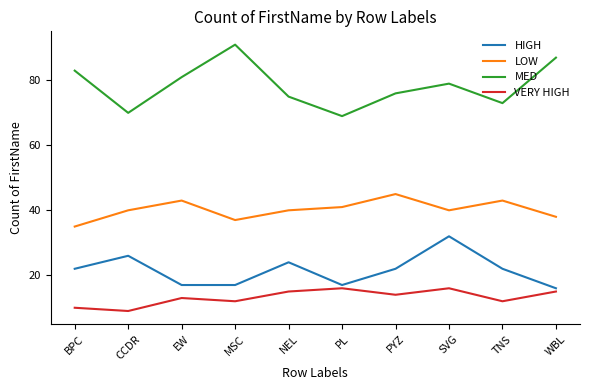

What is the sum of all LOW values?

402